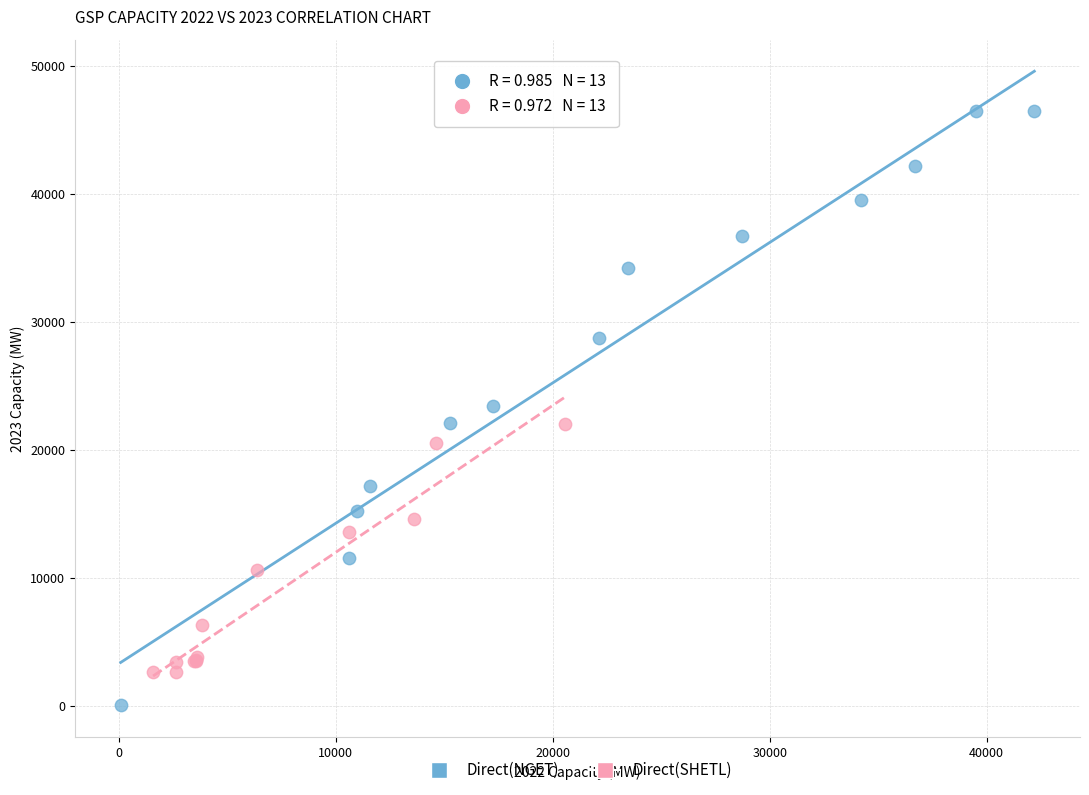

Which series reaches the maximum Y coordinate?

Direct(NGET)